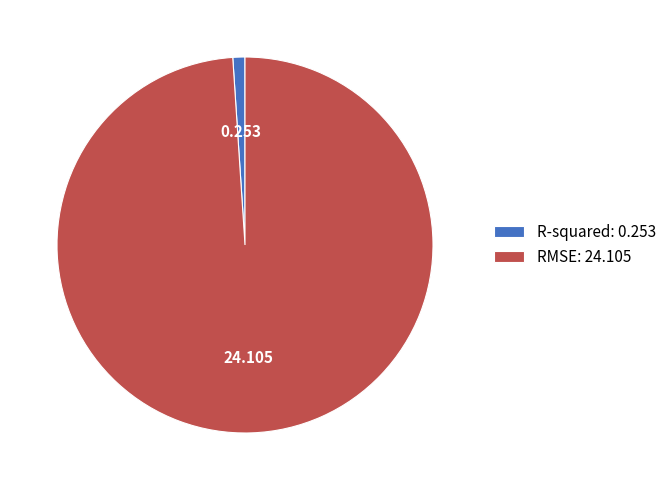

Rank the categories by value from lowest to highest.

R-squared, RMSE